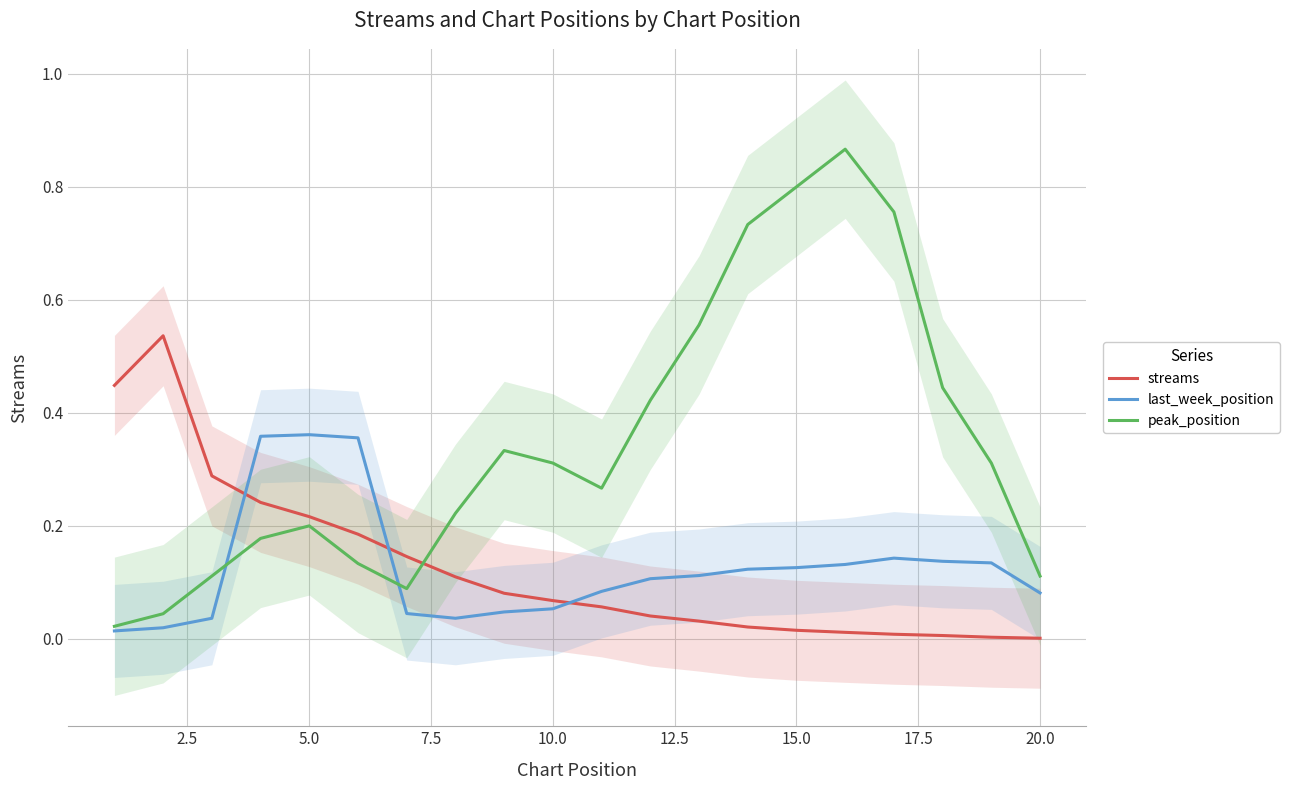

How many intersections are there between last_week_position and streams?

3